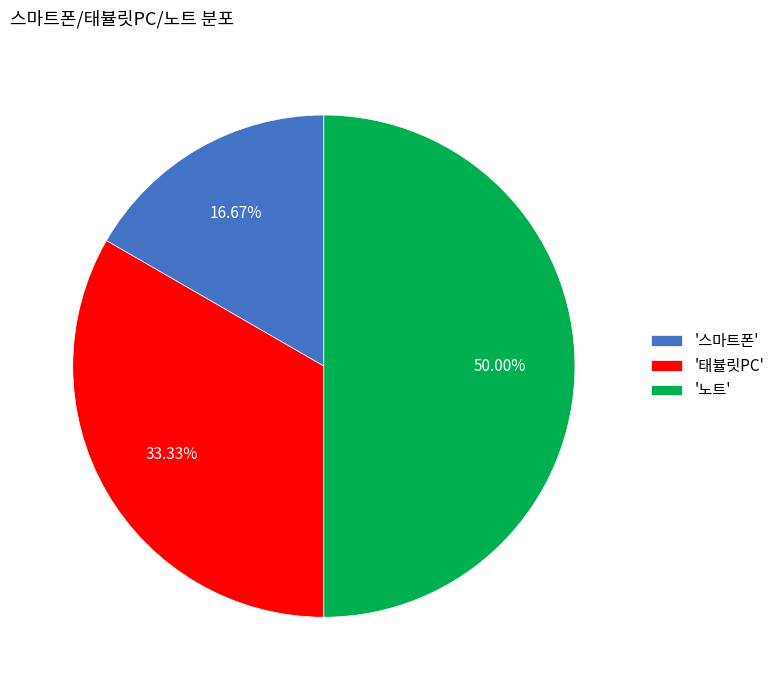

Approximately how many times larger is the value at '스마트폰' compared to '태뷸릿PC'?

0.5